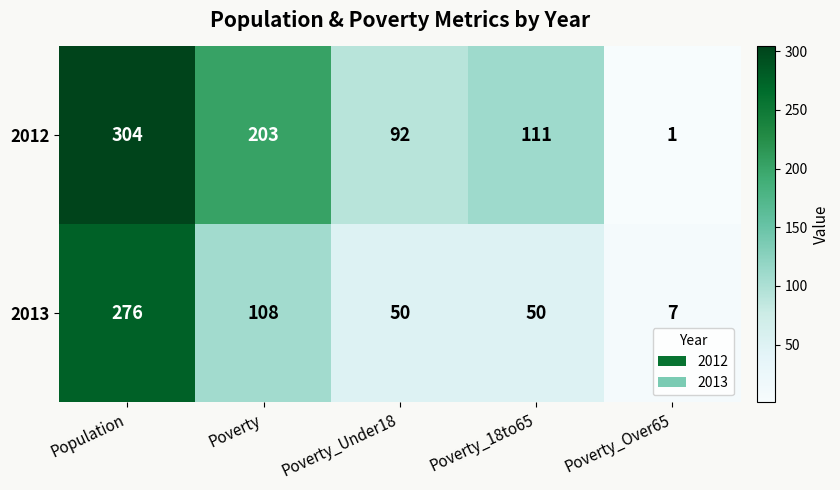

What is the sum of the 2013 values at Poverty_18to65 and Poverty?

158